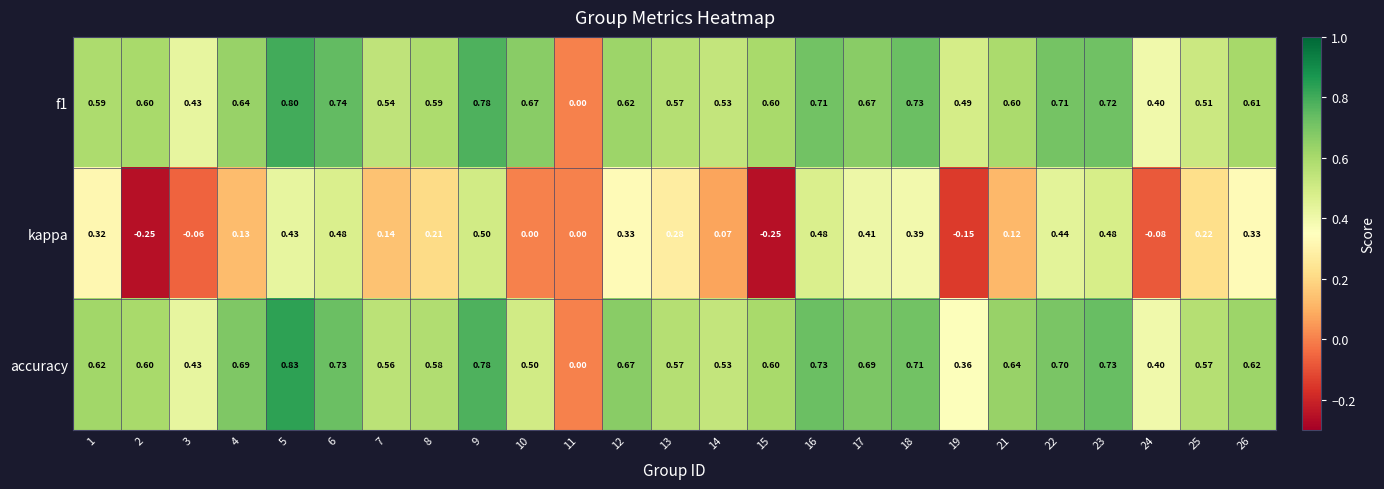

At which category does the chart reach its peak across all series?

5